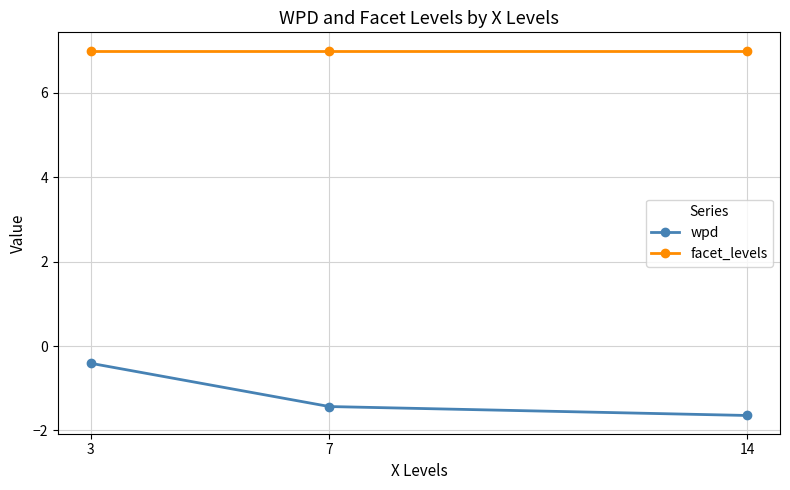

What is the difference between the maximum and second lowest values in the wpd series?

1.0